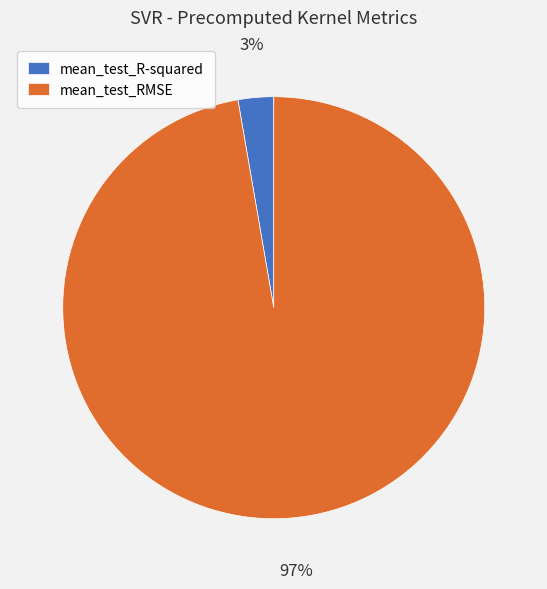

Is there any slice that represents more than half of the pie?

Yes